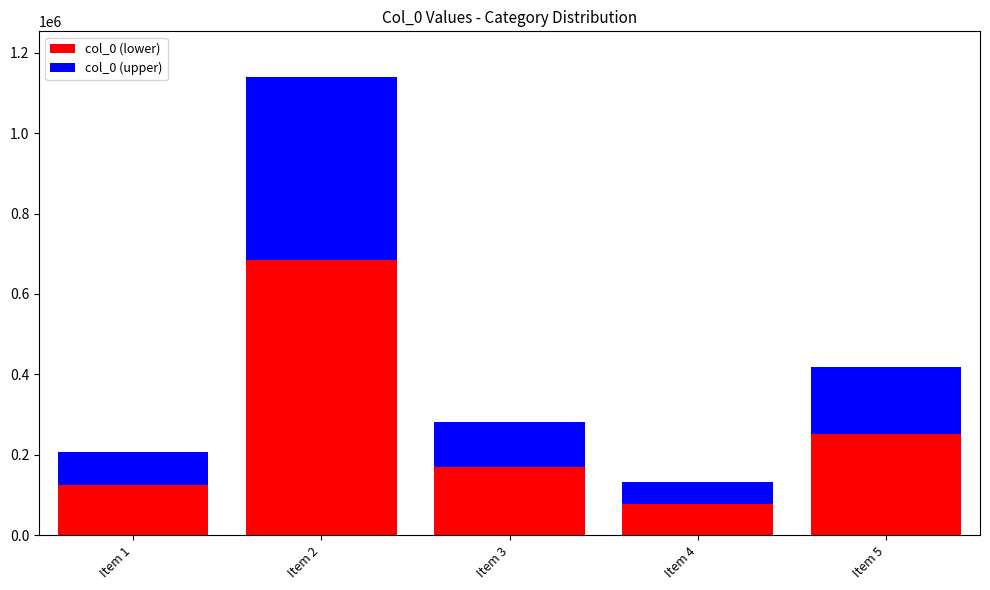

What is the minimum value for col_0 (lower)?

78772.2